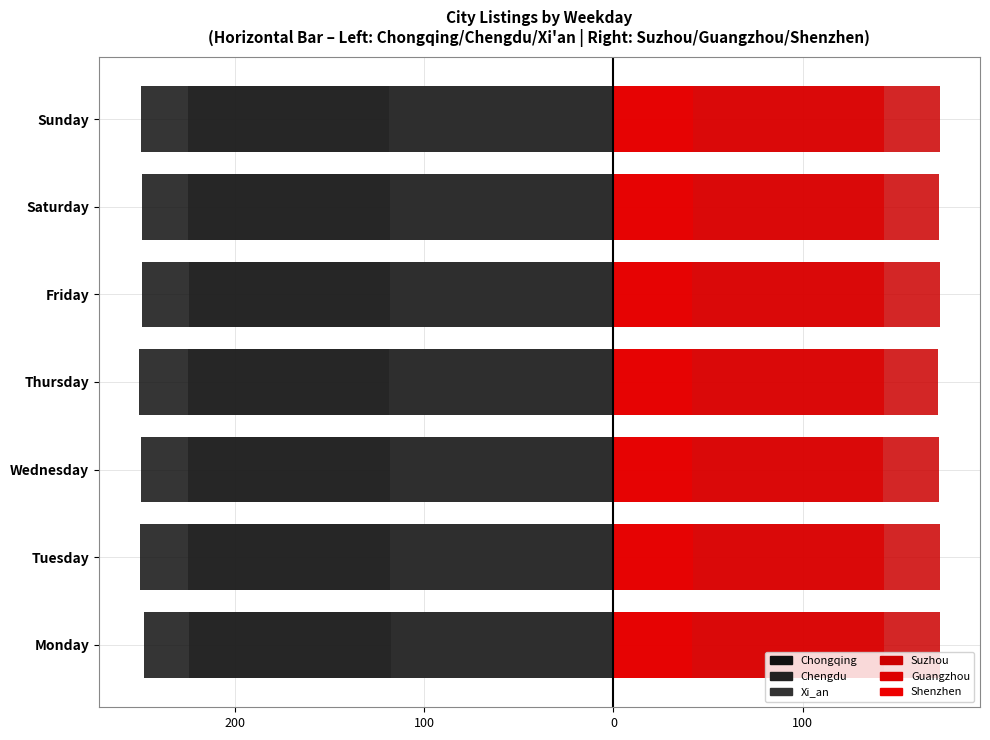

What is the approximate value of Suzhou at Tuesday?

172.5